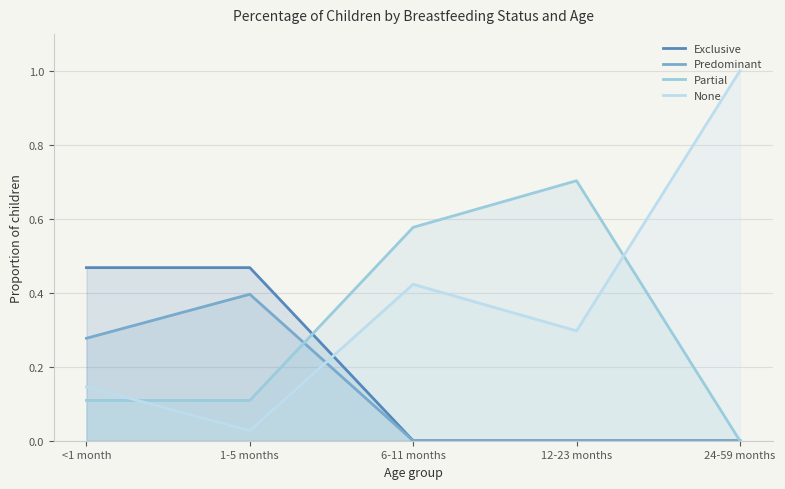

Which category has the highest value in the None series?

24-59 months